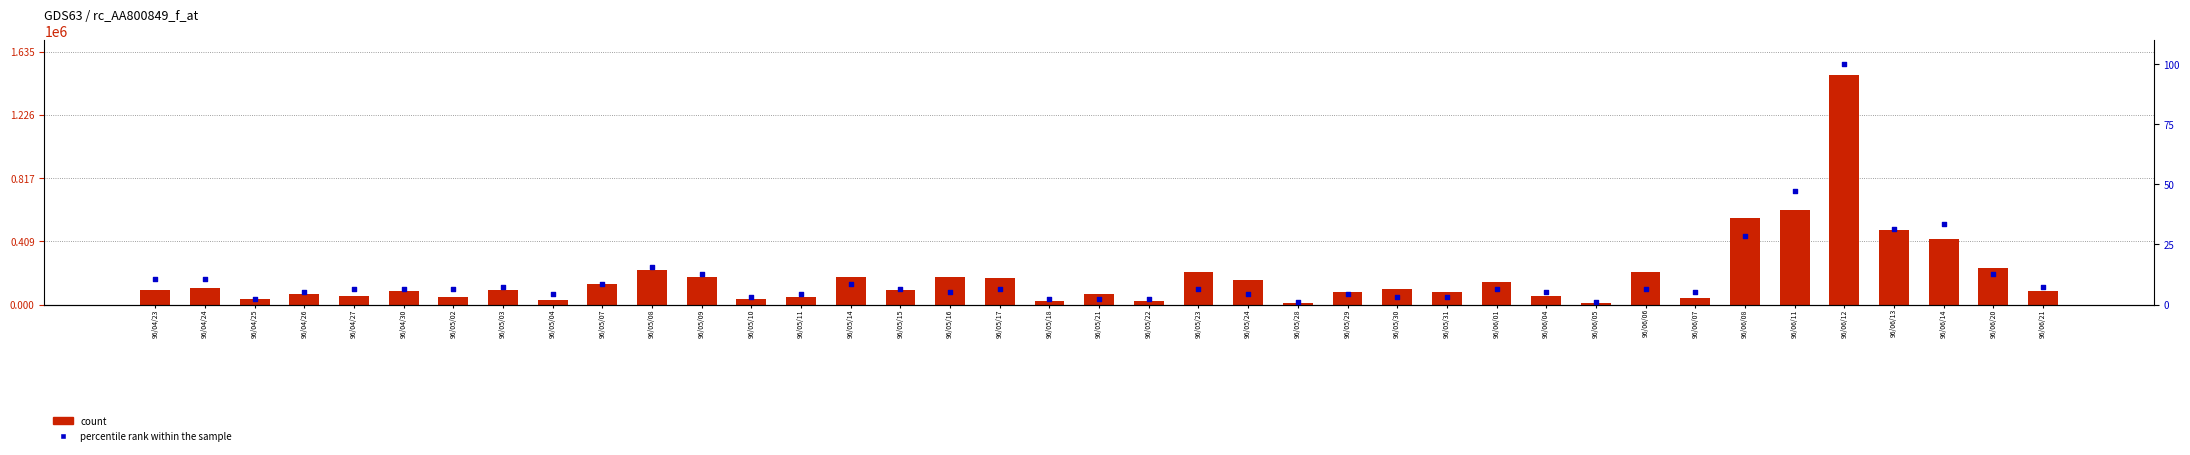

Which series has the largest total across all categories?

count